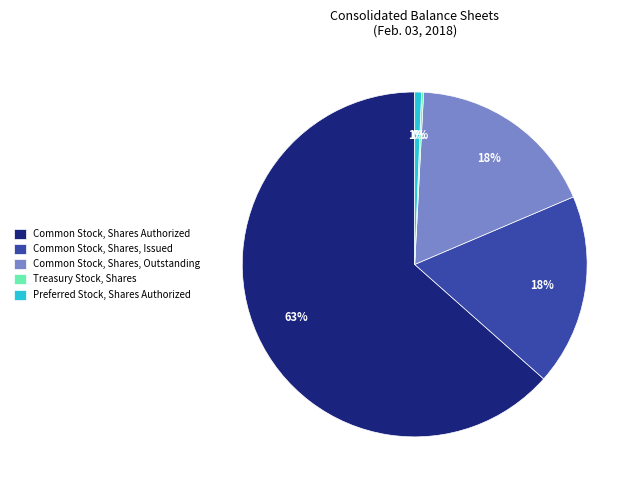

To the nearest percent, what portion does Common Stock, Shares, Outstanding represent?

18%